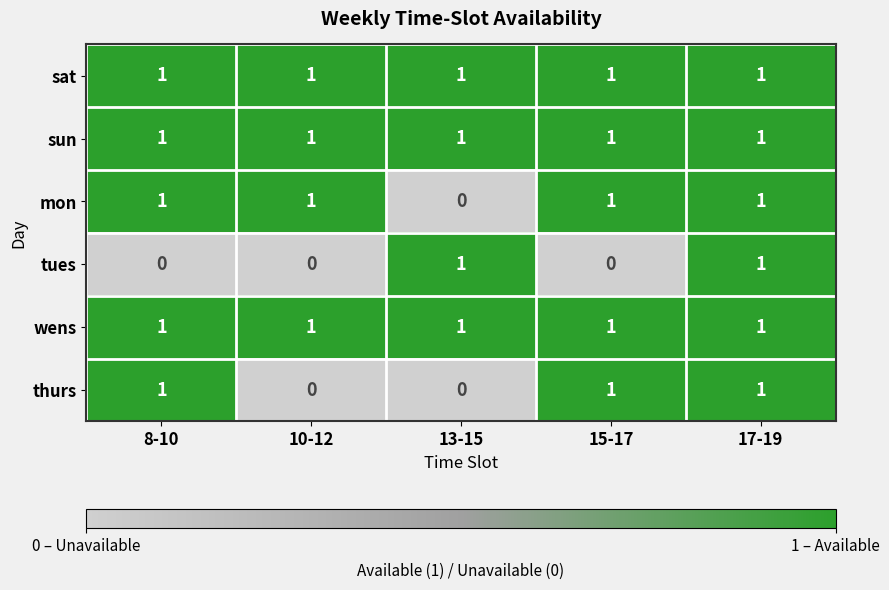

What is the sum of all sun values?

5